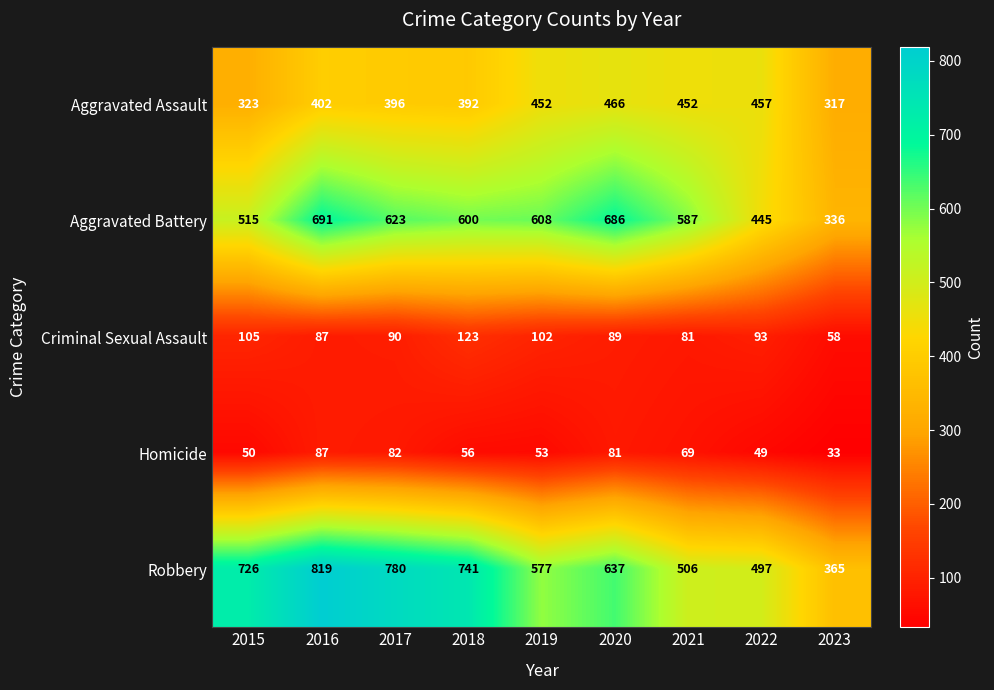

What is the spread (max minus min) of values at 2016?

732